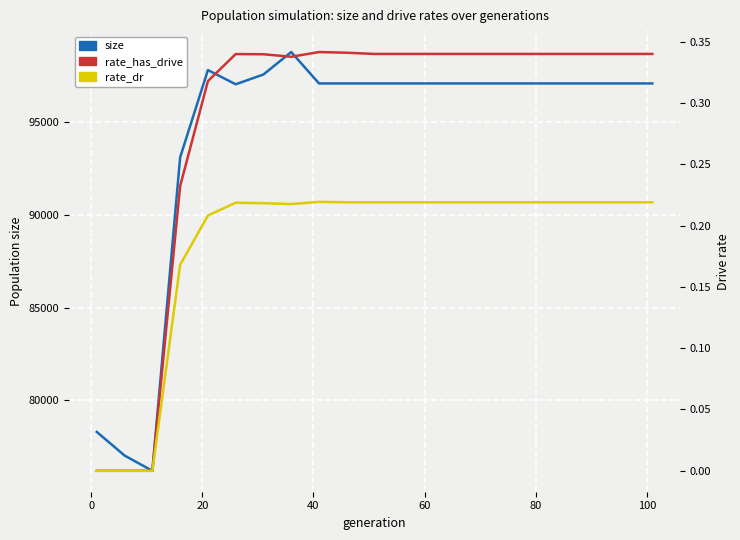

What is the maximum value shown in the chart?

98791.0